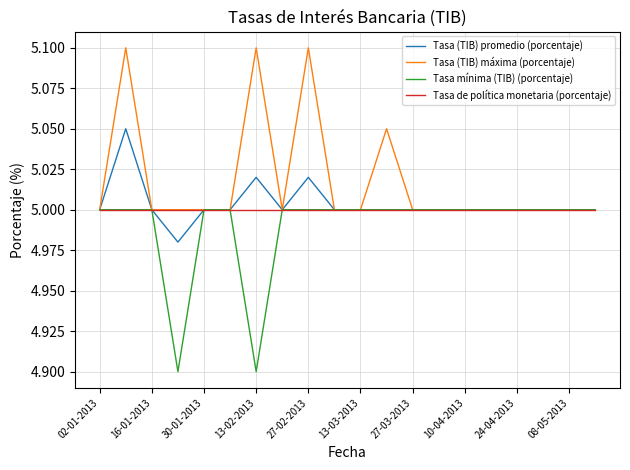

Which series has the largest total across all categories?

Tasa (TIB) máxima (porcentaje)